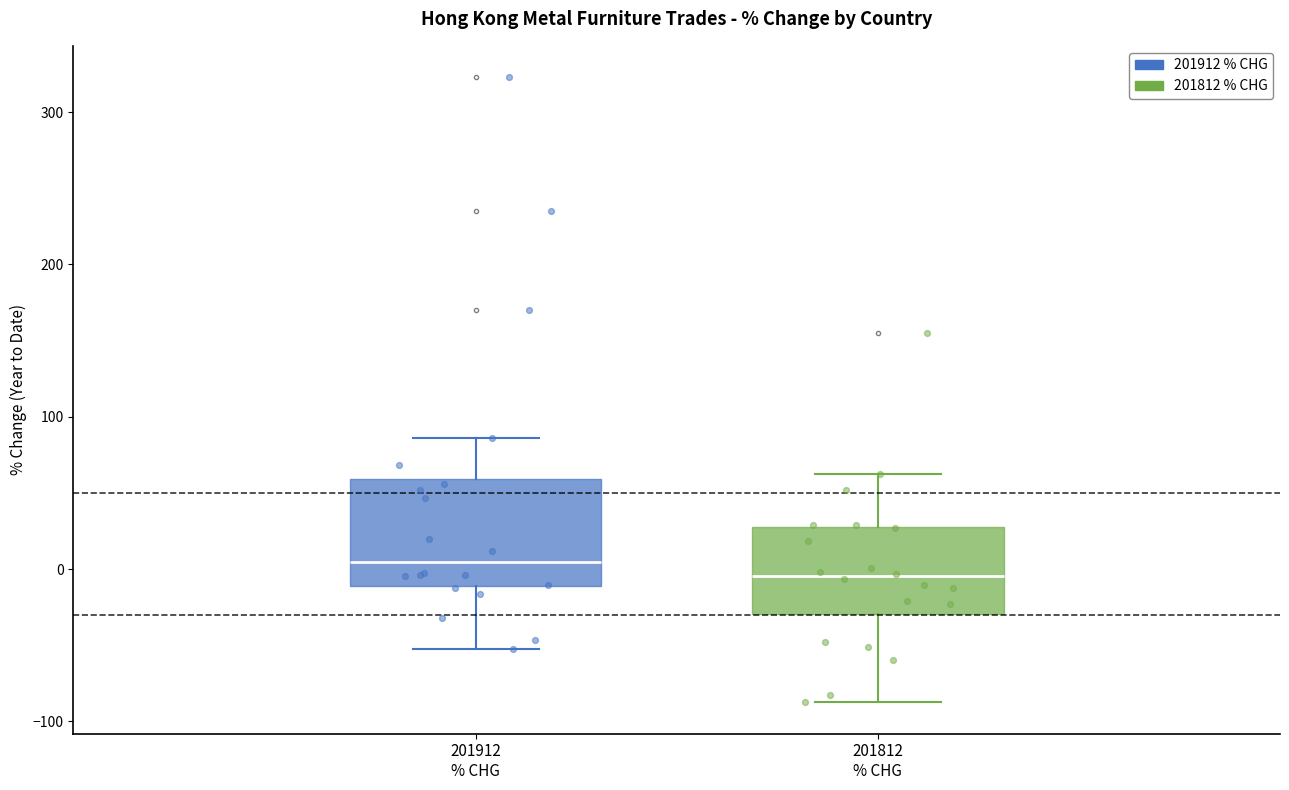

Reading left to right, transcribe this box plot: for each box, give where its median line is, the range the box spans, and where its two whiskers end, as read against the y-axis. The values are not printed on the chart, so give them approximately, as read against the axis.

201912 % CHG: median 0, box -10 to 60, whiskers -50 to 90
201812 % CHG: median 0, box -30 to 30, whiskers -90 to 60